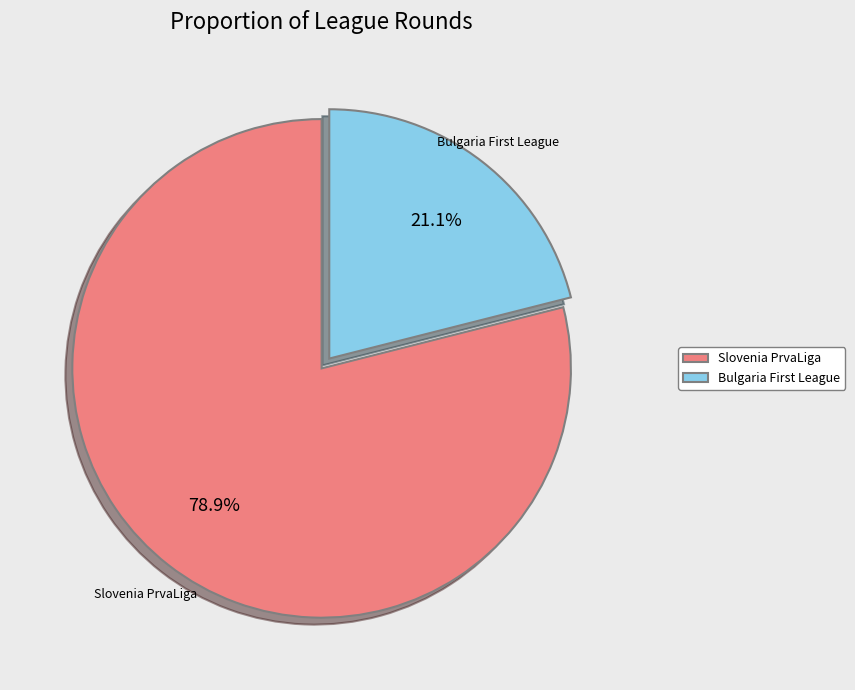

How many slices are in this pie chart?

2